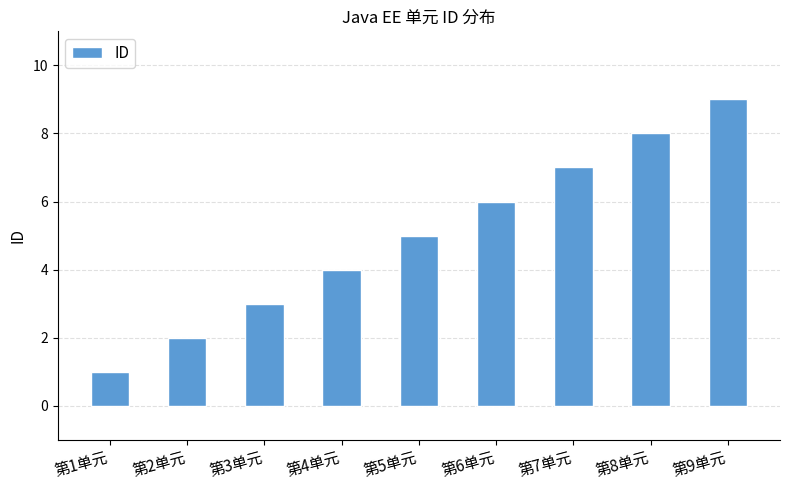

How many values are below 5?

4